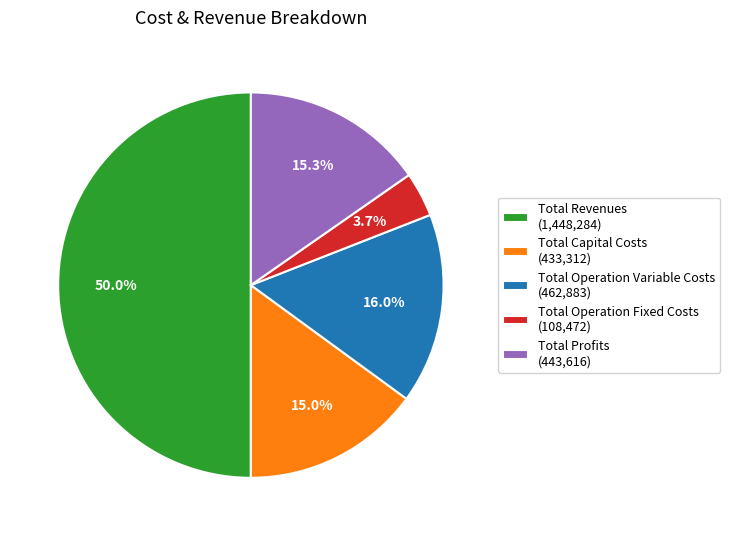

Is Total Profits the majority of the pie?

No